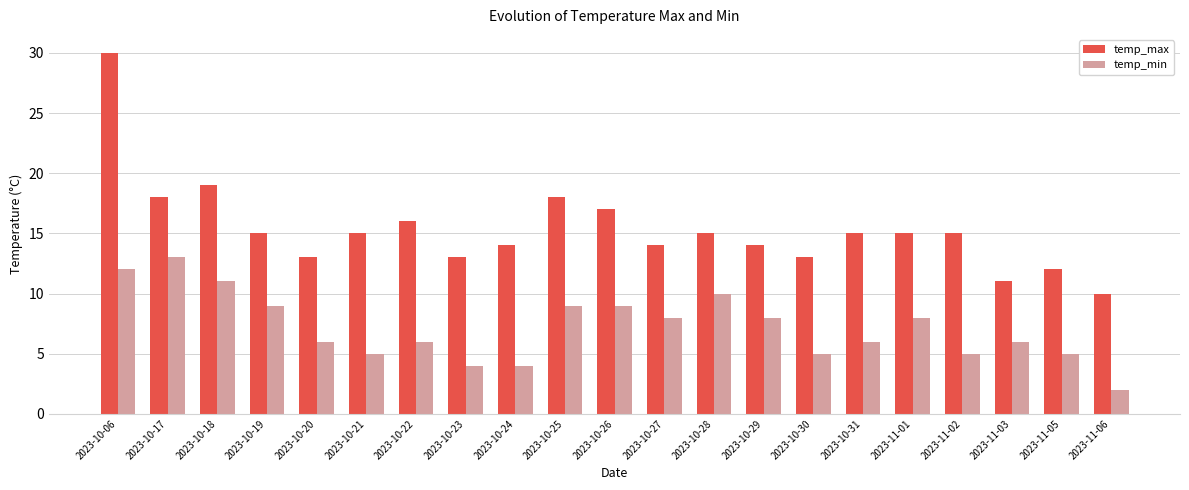

What is the difference between the highest and lowest values at 2023-10-21?

10